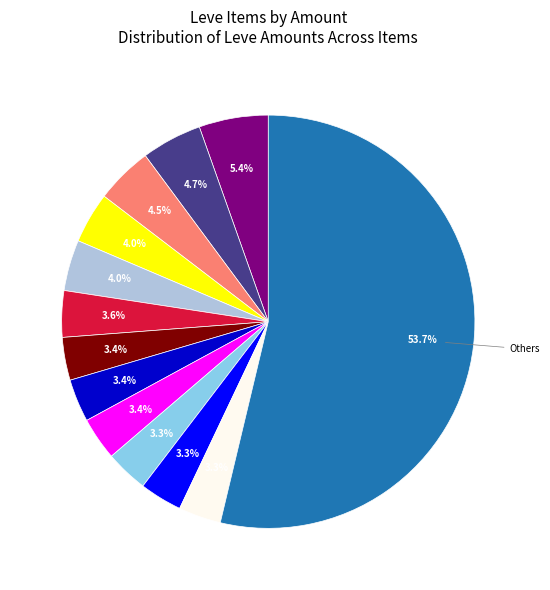

How many slices are in this pie chart?

13